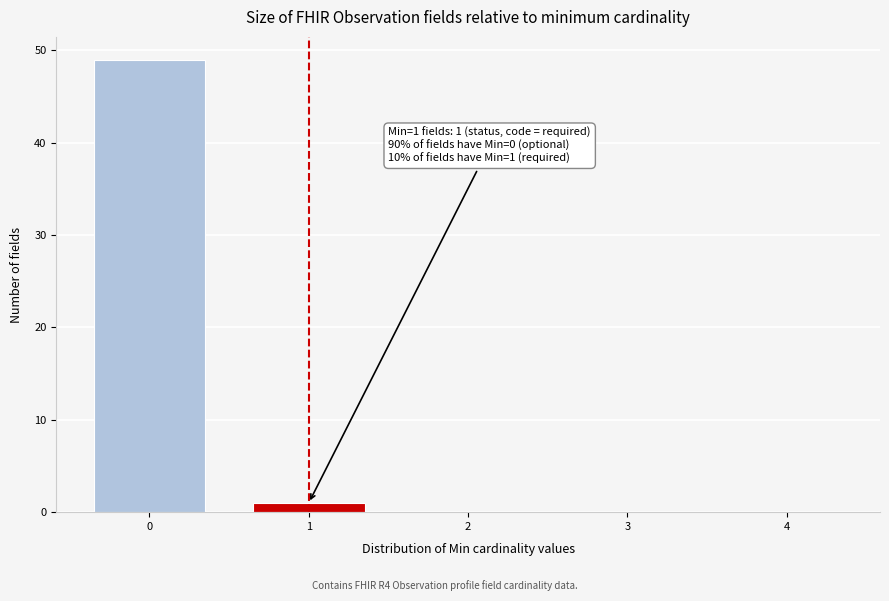

Reading left to right, list all the values displayed in this chart.

0=49	1=1	2=0	3=0	4=0